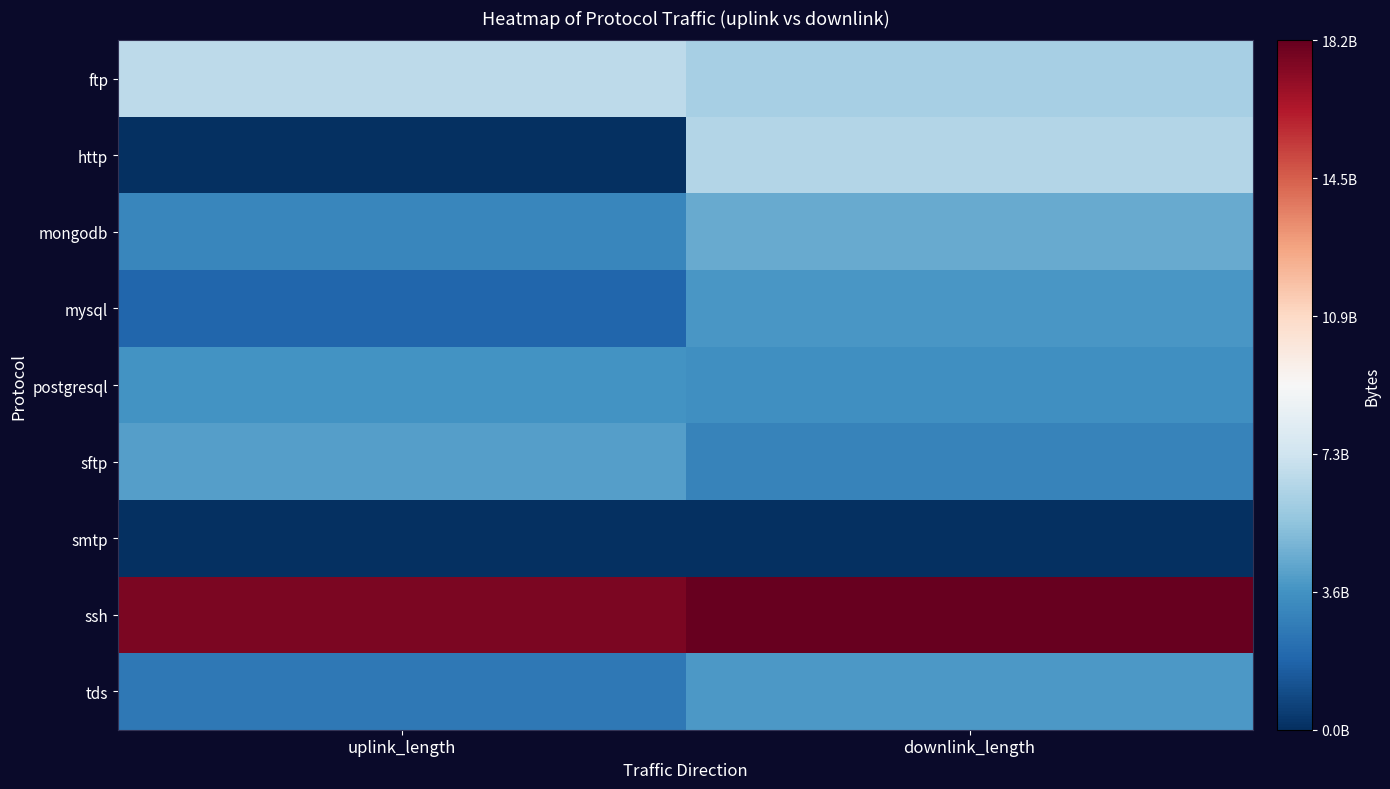

Which series has the largest range (max minus min)?

http